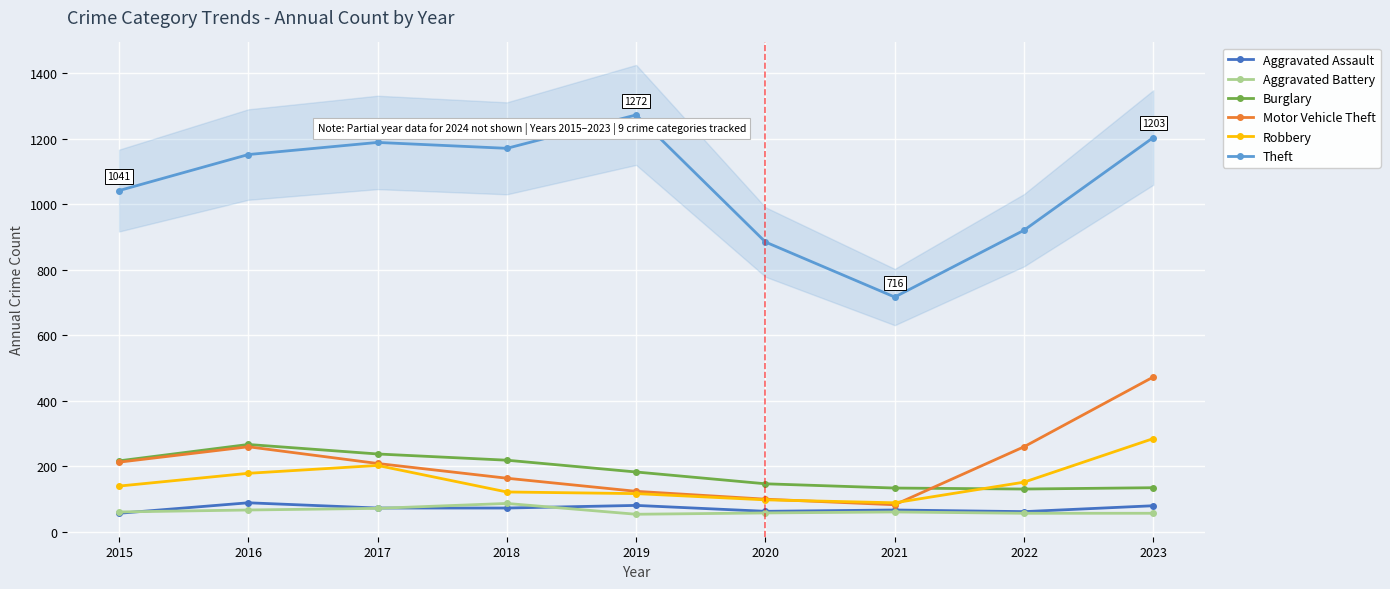

Where does the Robbery series first go above 139?

2016